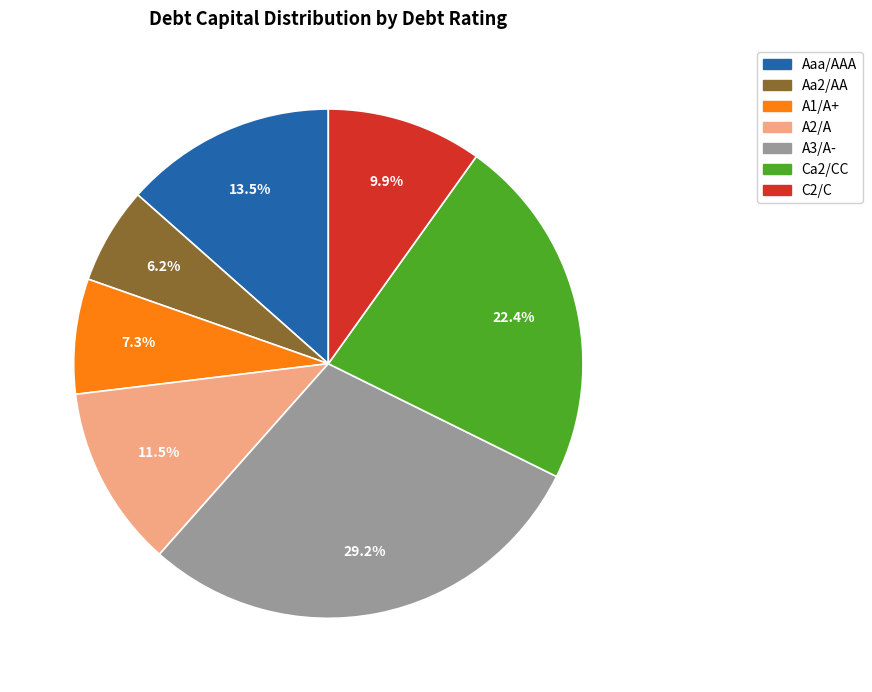

Which slice is the largest?

A3/A-